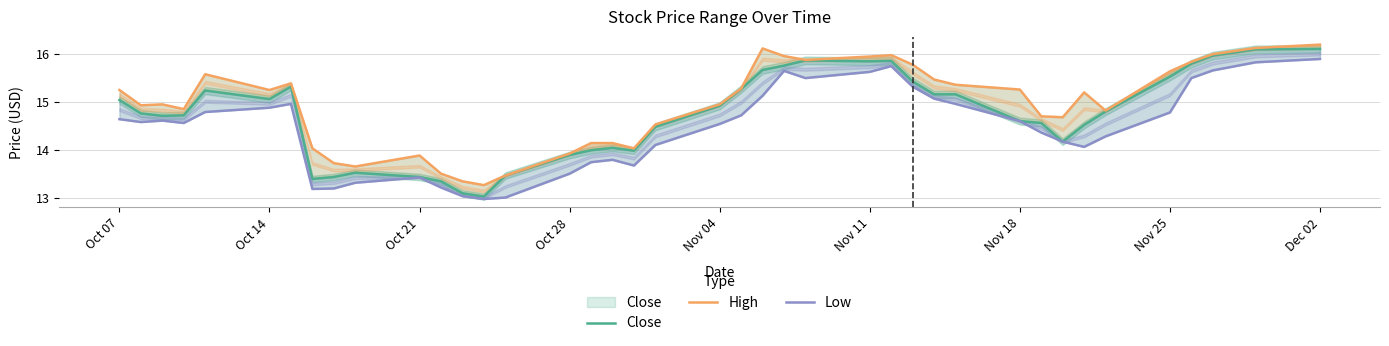

Which series has the largest total across all categories?

High